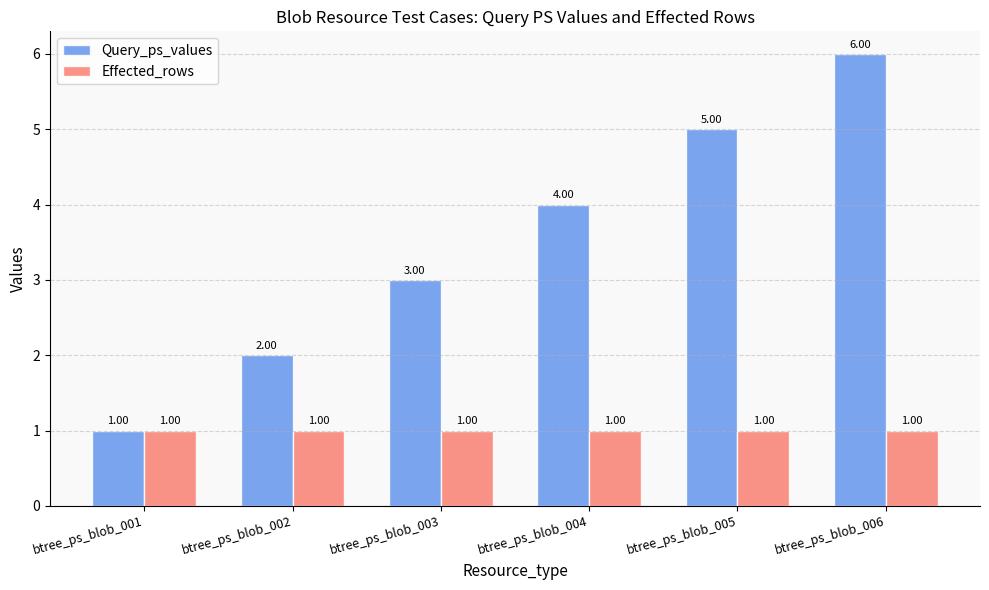

How many groups of bars are there?

6